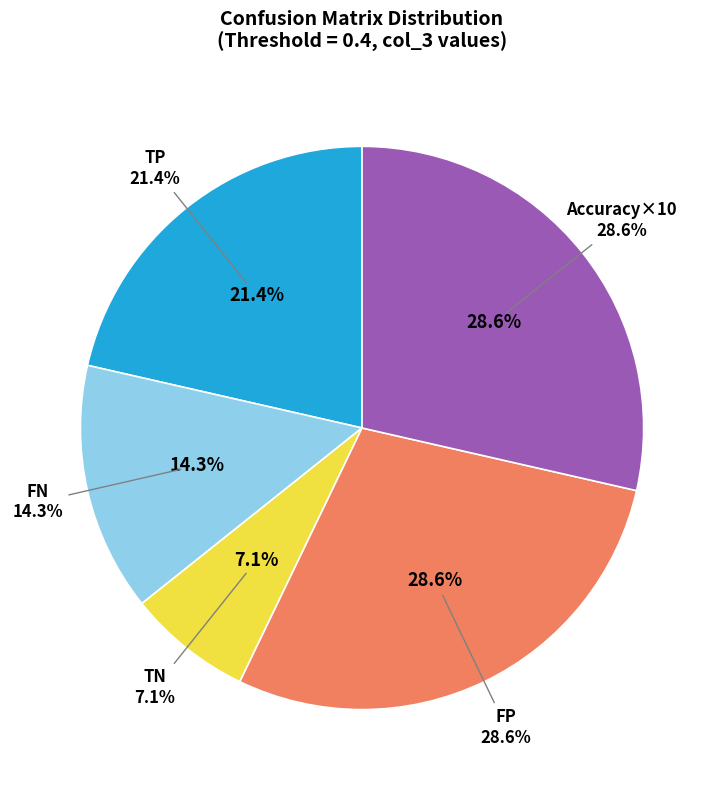

To the nearest percent, what is the average slice percentage?

20%